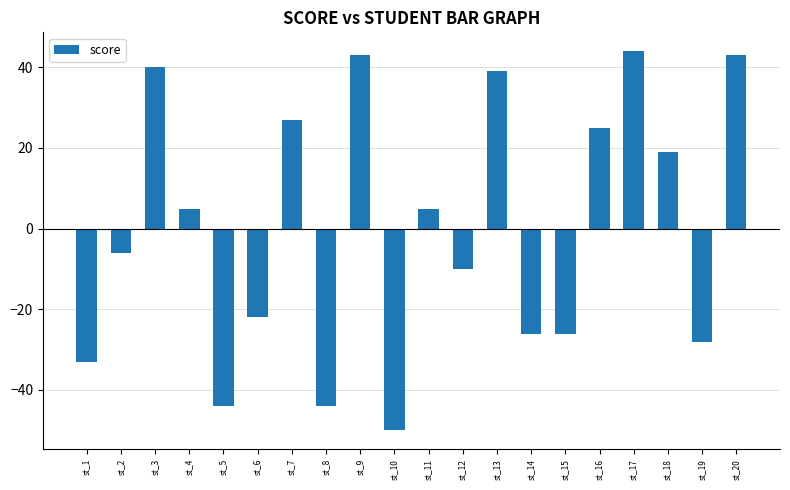

Reading right to left, extract all data points from this chart.

st_20=43.0	st_19=-28.0	st_18=19.0	st_17=44.0	st_16=25.0	st_15=-26.0	st_14=-26.0	st_13=39.0	st_12=-10.0	st_11=5.0	st_10=-50.0	st_9=43.0	st_8=-44.0	st_7=27.0	st_6=-22.0	st_5=-44.0	st_4=5.0	st_3=40.0	st_2=-6.0	st_1=-33.0